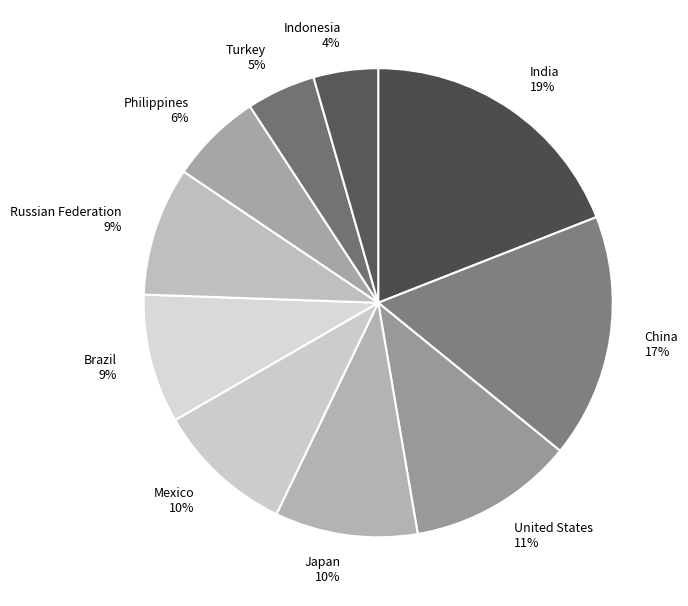

Does Turkey represent more than half of the total?

No